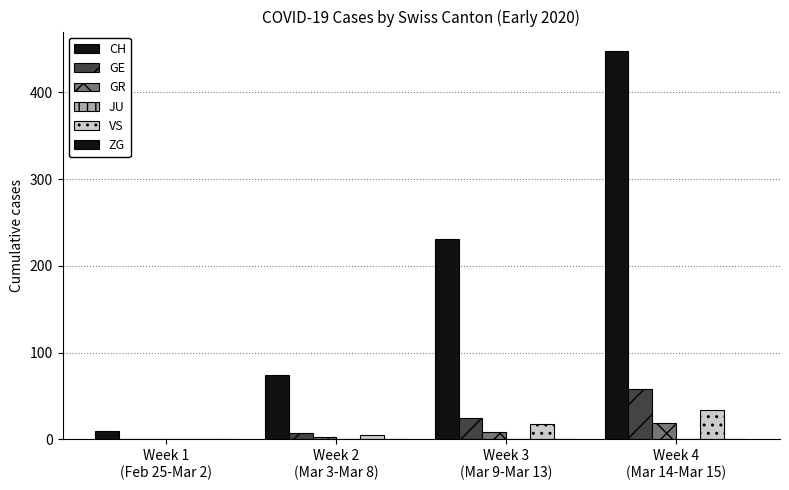

The CH series shows 231.2 at Week 3
(Mar 9-Mar 13). True or false?

True